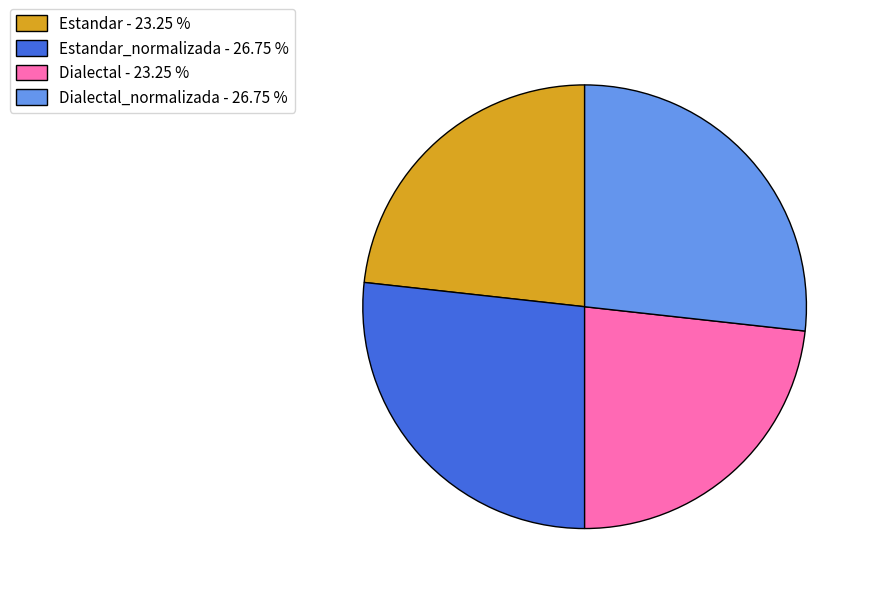

Is the sum of Dialectal_normalizada - 26.75 % and Estandar_normalizada - 26.75 % greater than half?

Yes